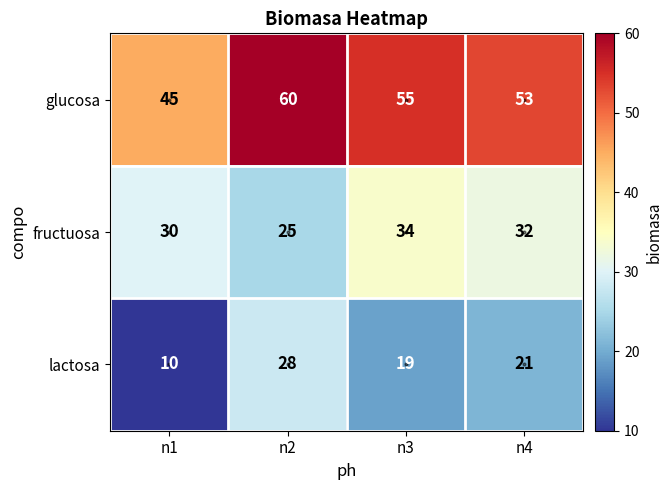

What is the minimum value shown in the chart?

10